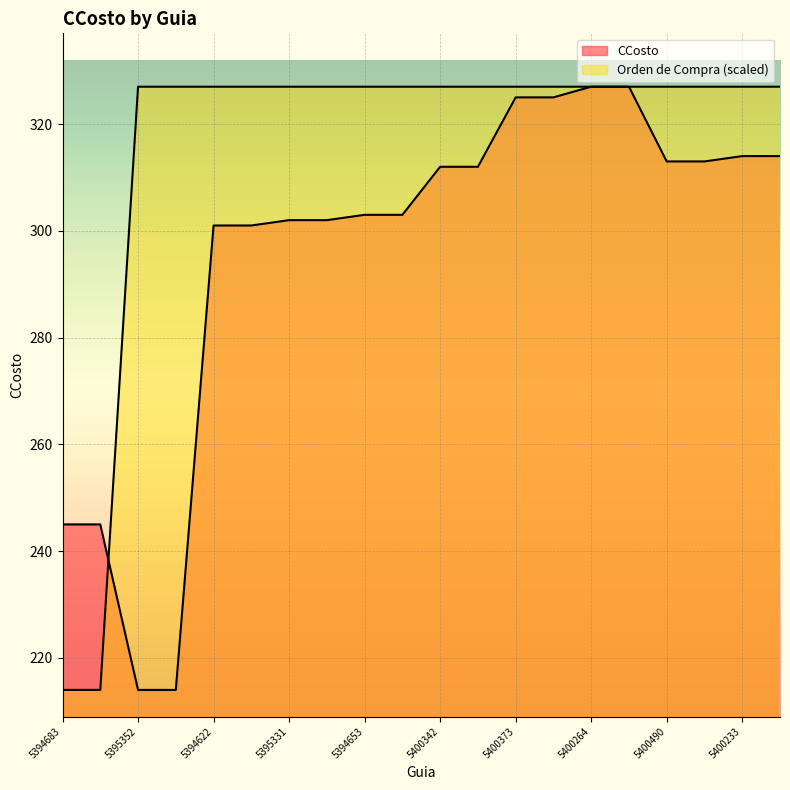

At how many categories does at least one series exceed 284?

18